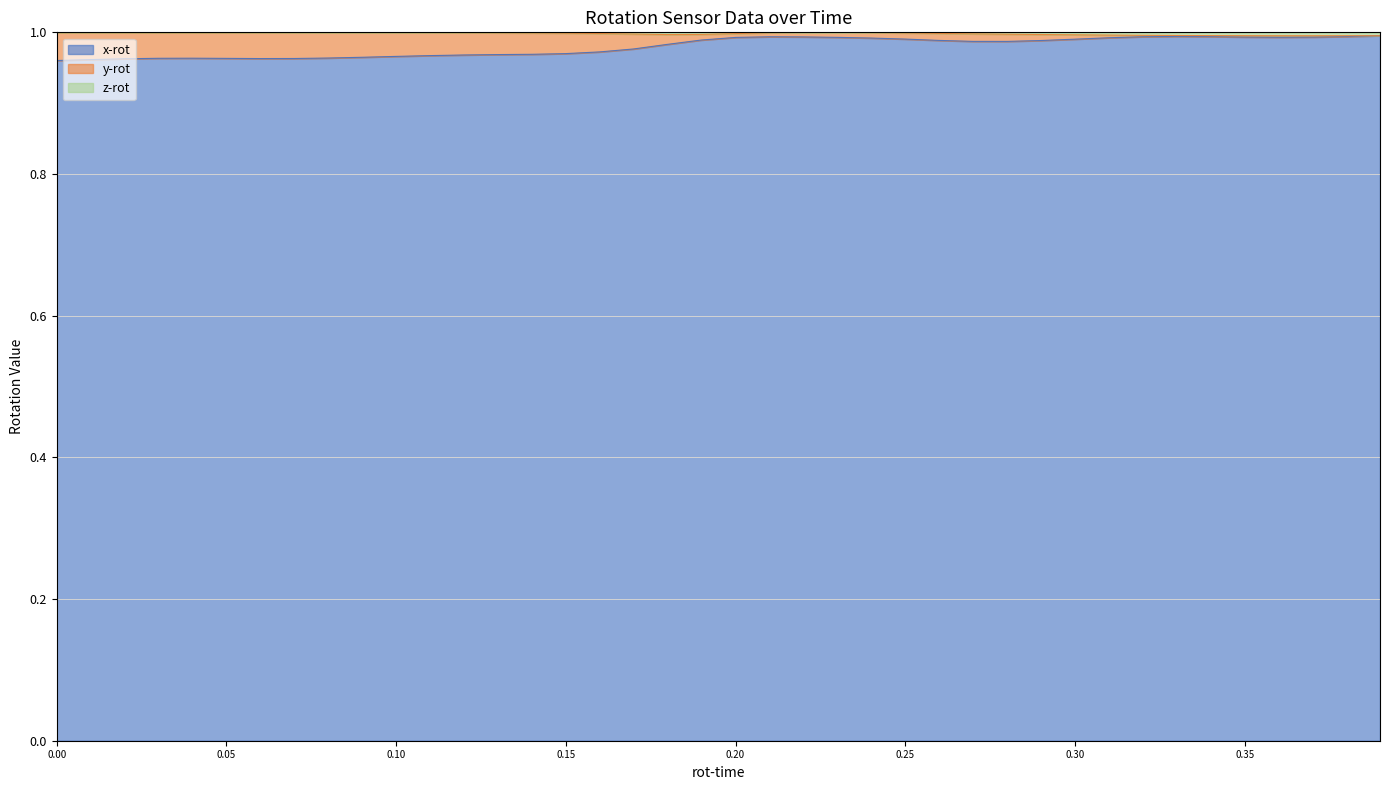

The value of z-rot at 9 is 1.7. True or false?

False